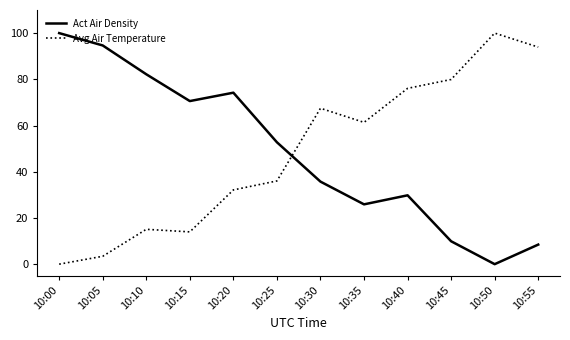

Is it true that Avg Air Temperature equals 22.6 at 10:35?

False